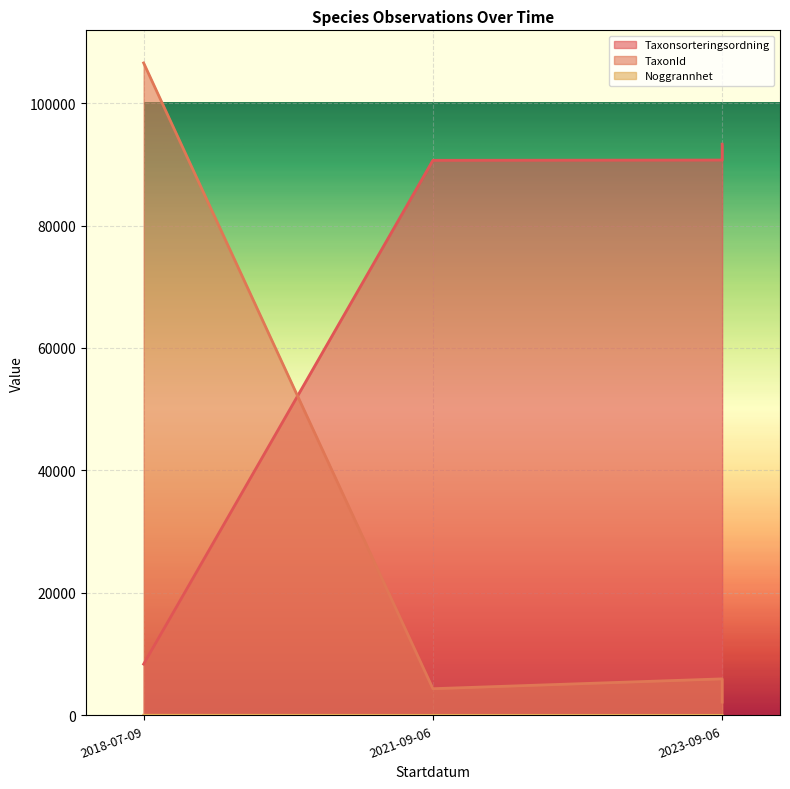

Which series has the widest spread of values?

TaxonId